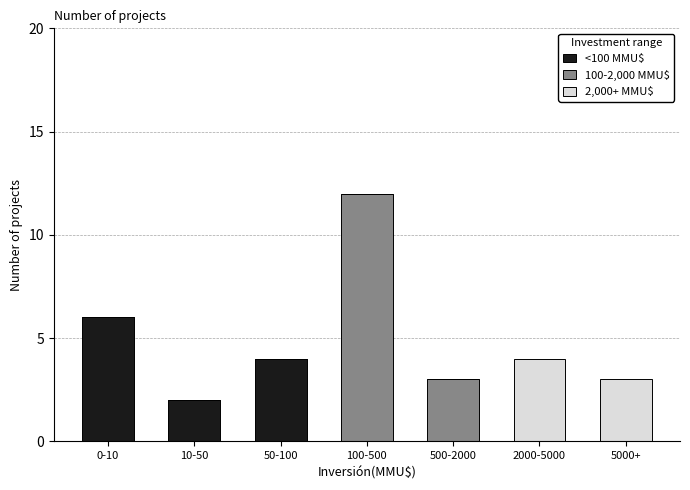

Reading right to left, transcribe the values for <100 MMU$.

5000+=0	2000-5000=0	500-2000=0	100-500=0	50-100=4	10-50=2	0-10=6